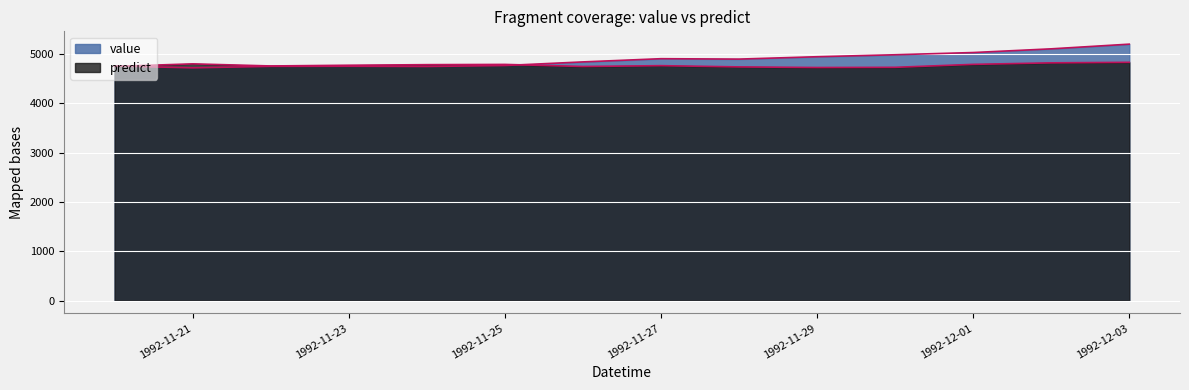

How many intersections are there between predict and value?

2